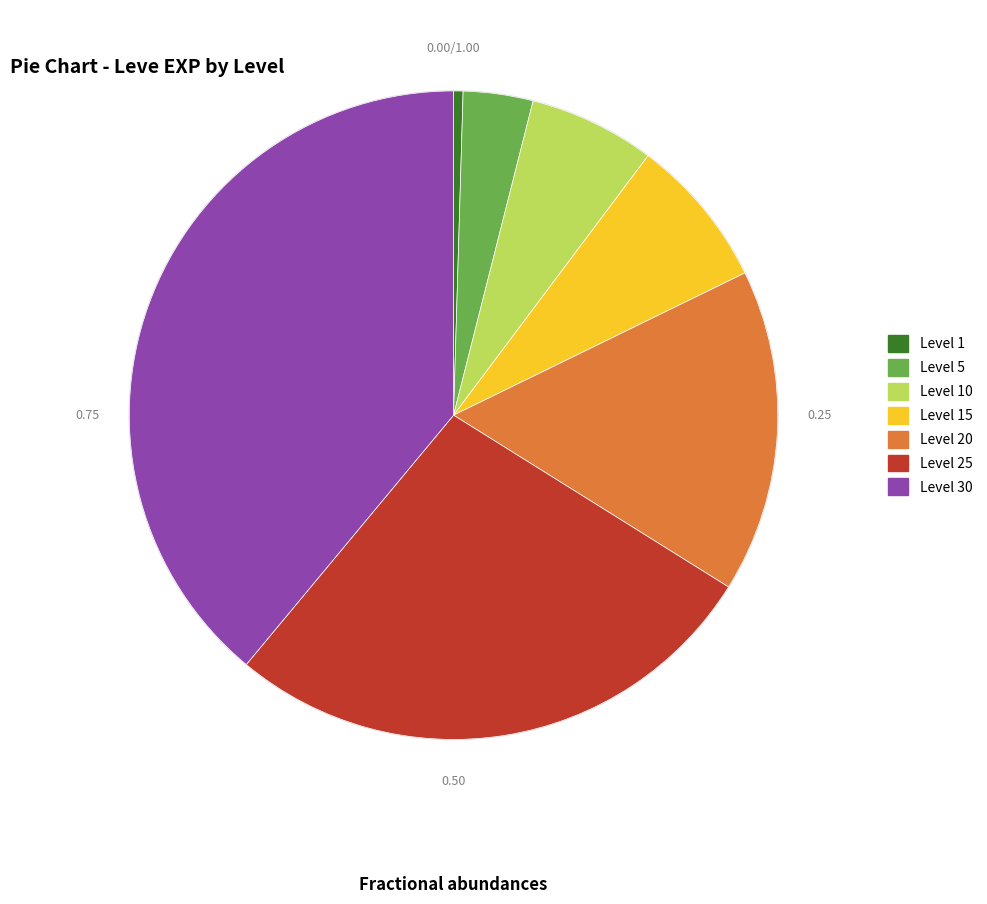

Is there any slice that represents more than half of the pie?

No